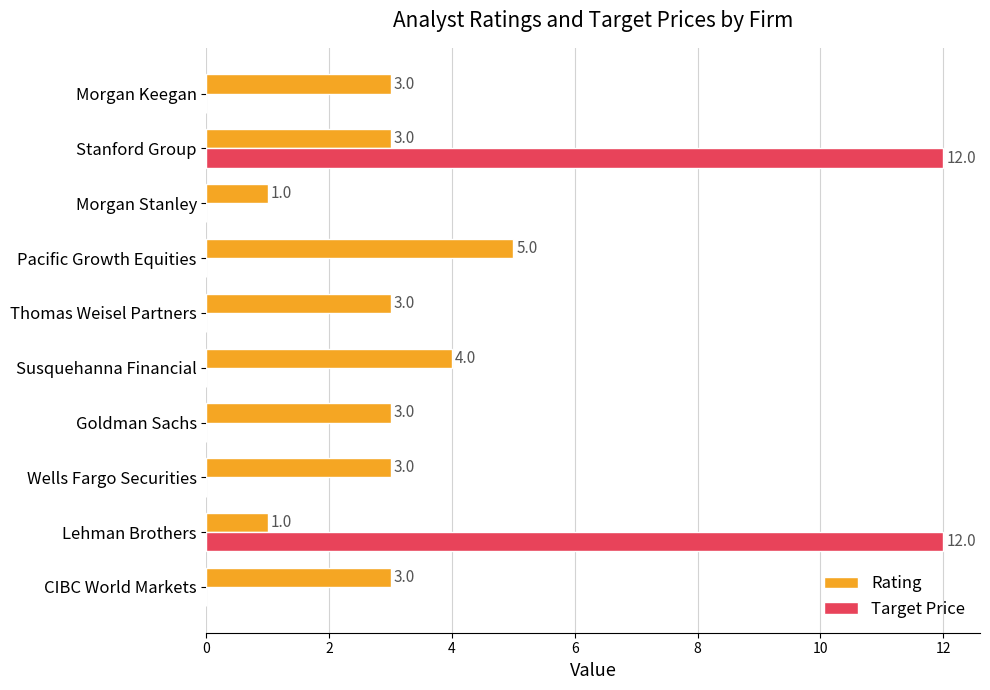

The value of Rating at Thomas Weisel Partners is 3. True or false?

True